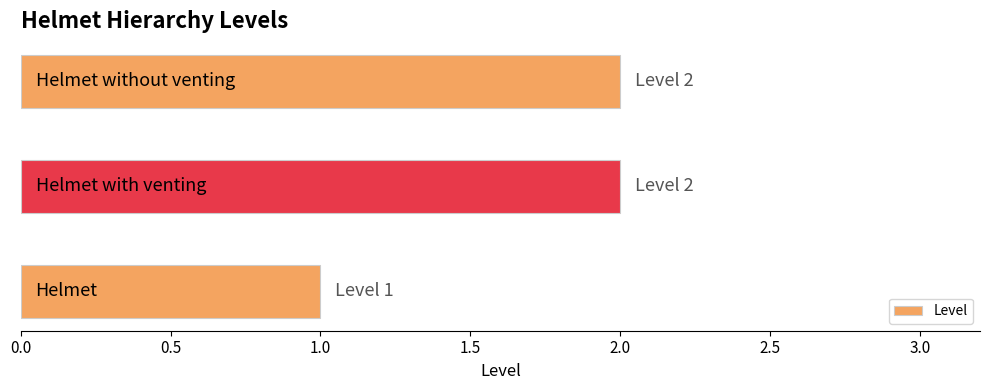

What is the sum of all values?

5